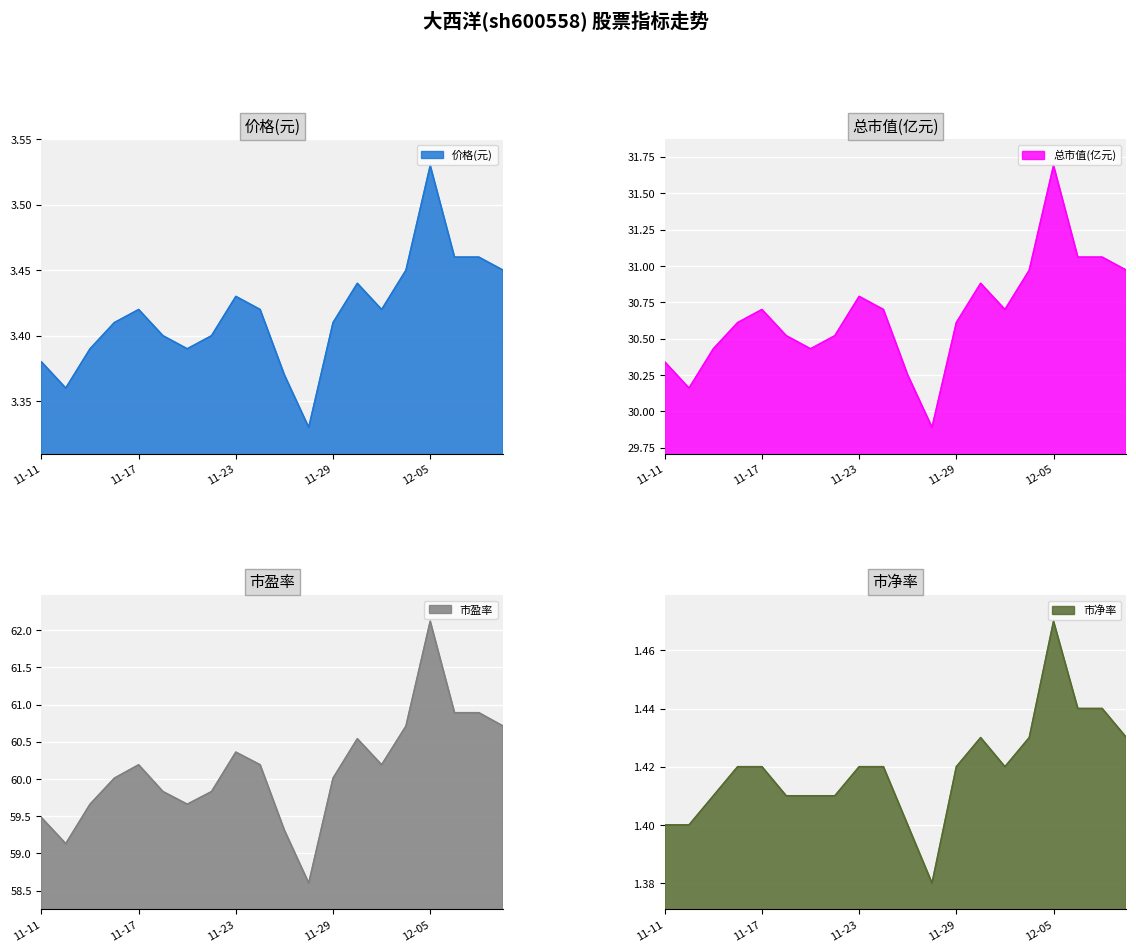

The 总市值(亿元) series shows 30.6 at 2022-11-16. True or false?

True